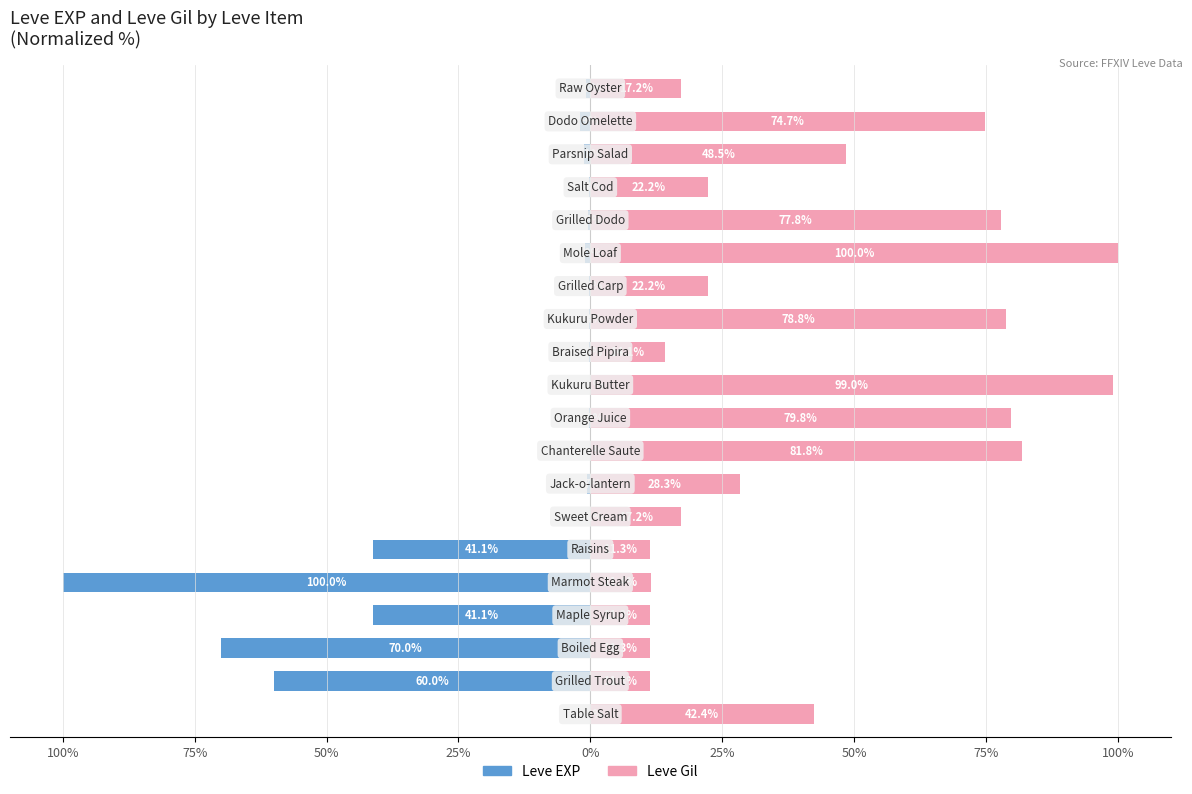

Between 11 and 13, which series saw the biggest shift?

Leve Gil